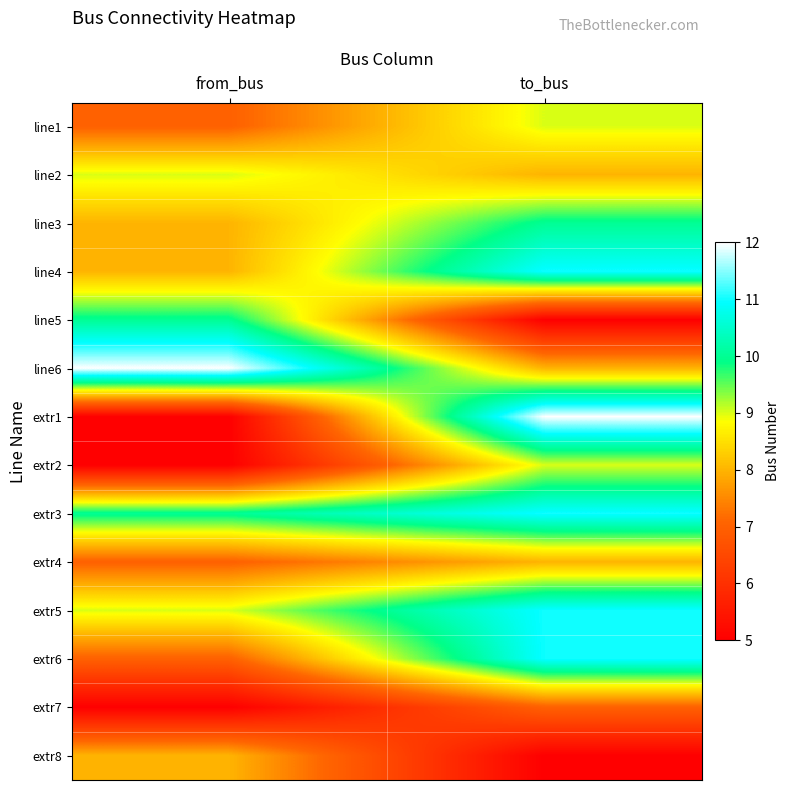

What is the spread (max minus min) of values at from_bus?

7